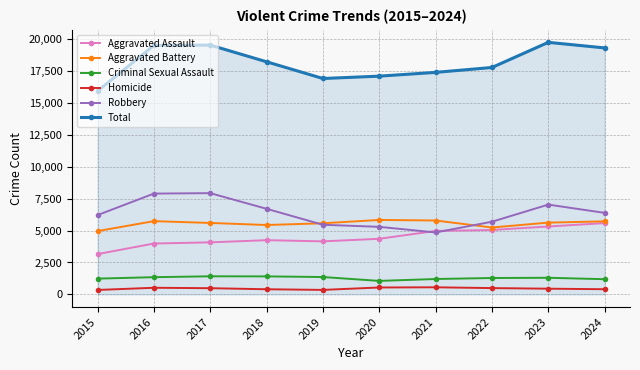

True or false: Aggravated Battery has more than 1 points higher than both neighbors.

True